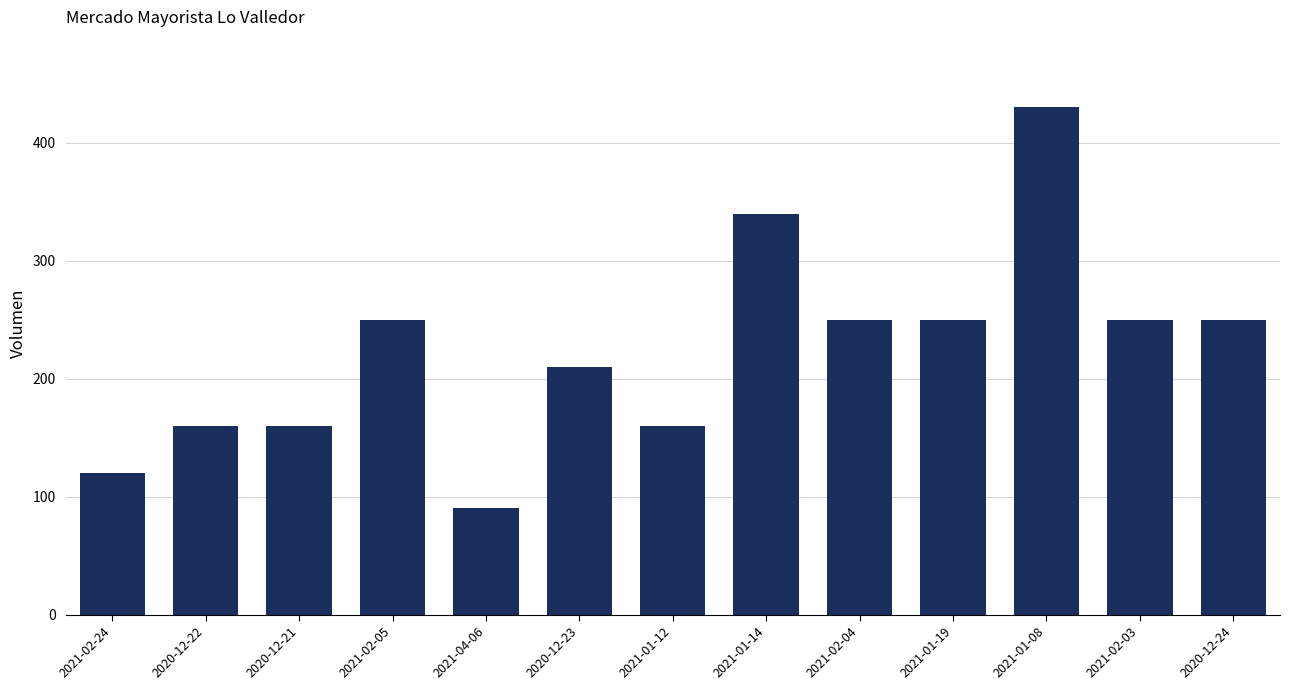

True or false: the data shows 210 at 2020-12-23.

True